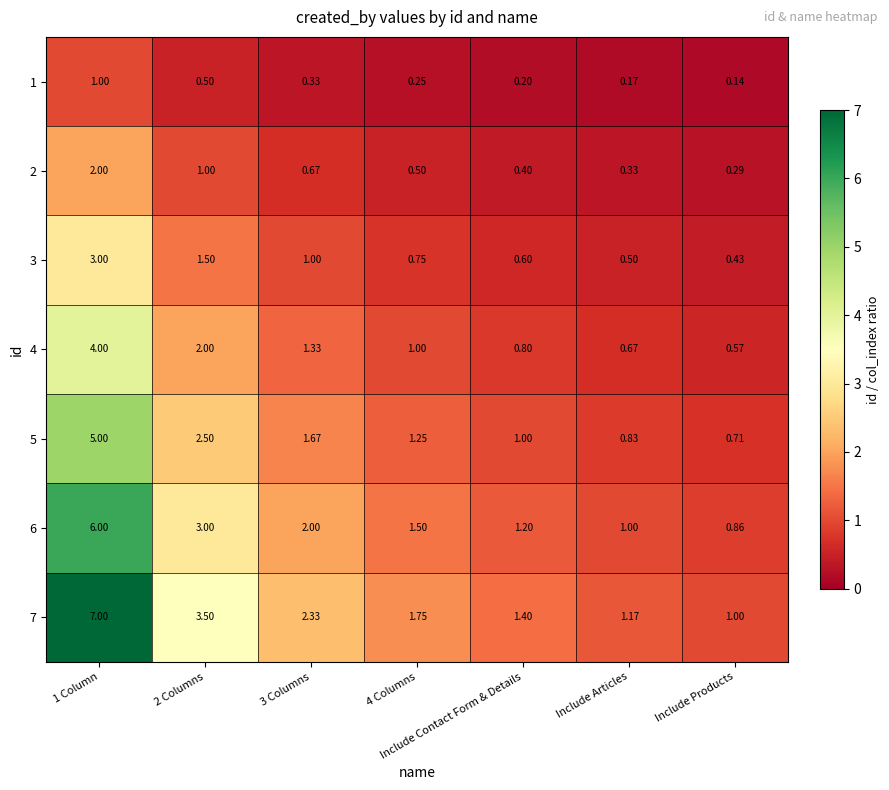

Is the value of 3 at 1 Column greater than the value of 6 at Include Products?

Yes